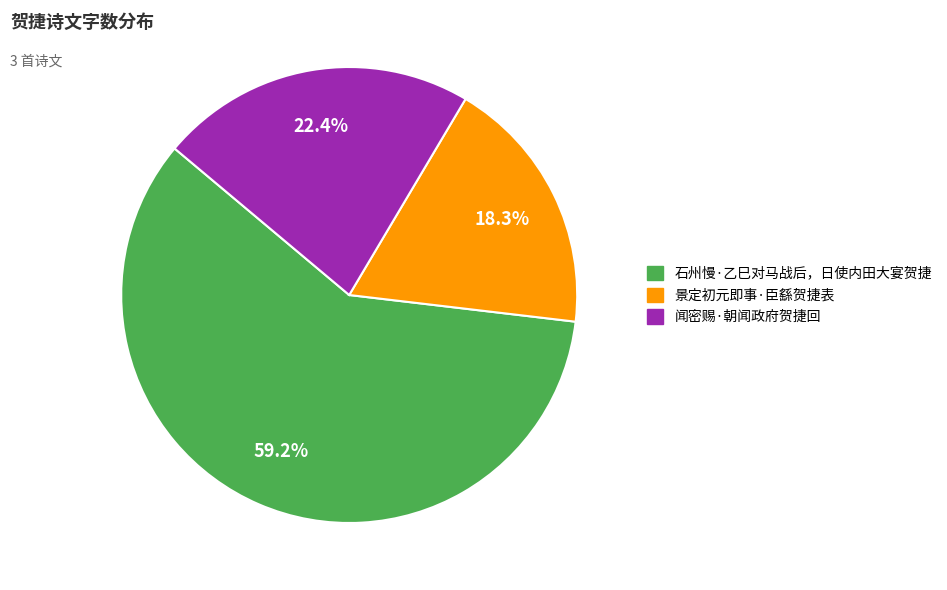

What is the total percentage of 闻密赐·朝闻政府贺捷回 and 石州慢·乙巳对马战后，日使内田大宴贺捷?

81.7%